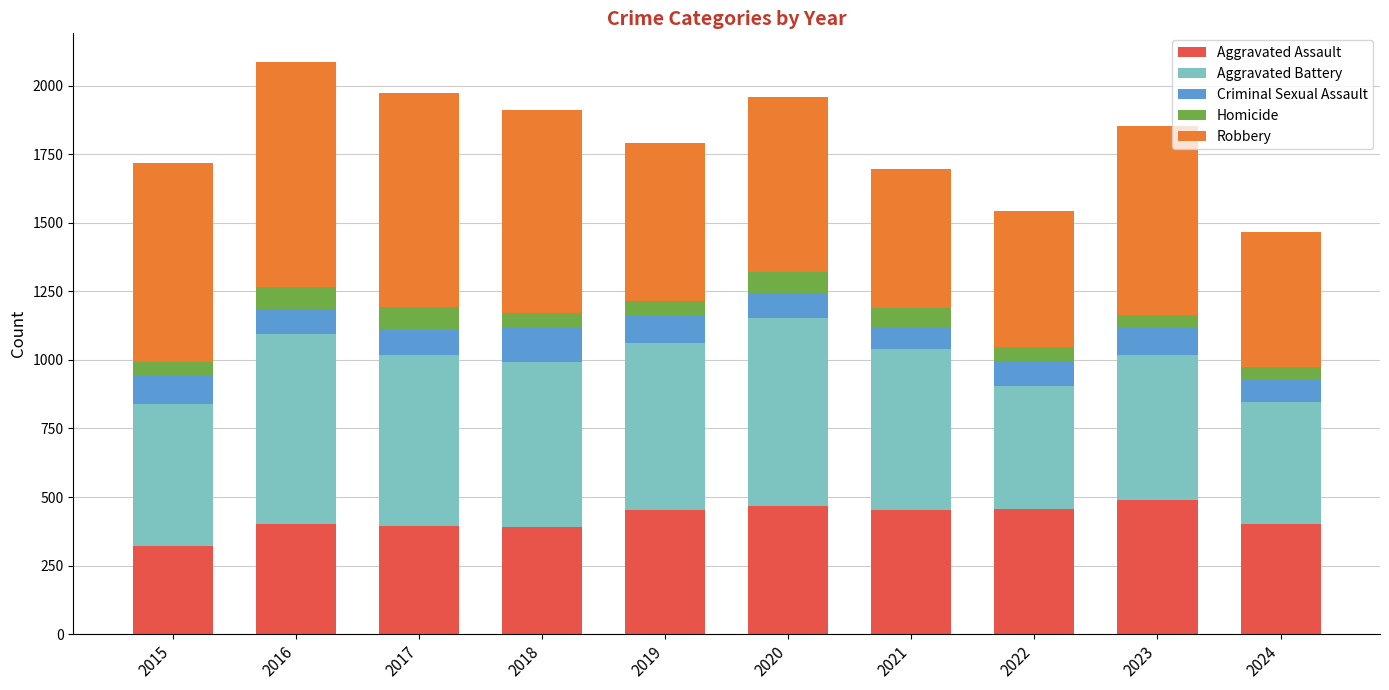

What are all the series names shown in the legend?

Aggravated Assault, Aggravated Battery, Criminal Sexual Assault, Homicide, Robbery